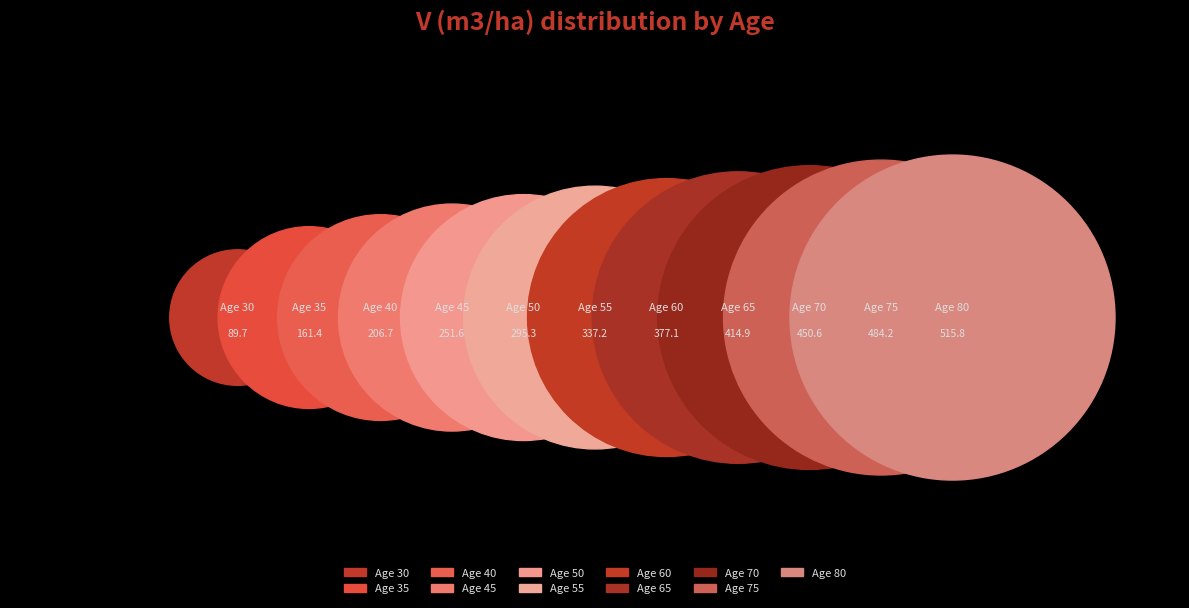

What is the ratio of the value at 50 to the value at 65?

0.7